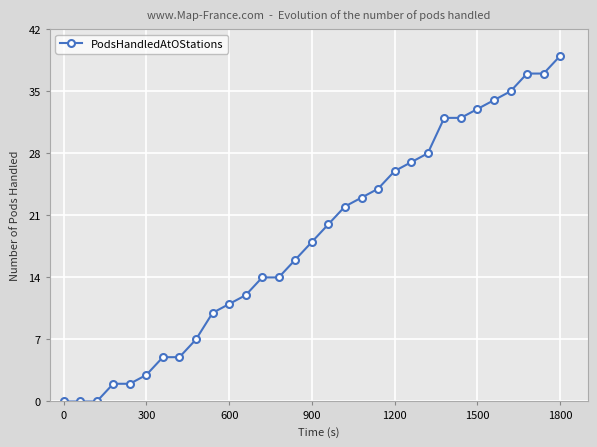

How many data points are less than 18?

15